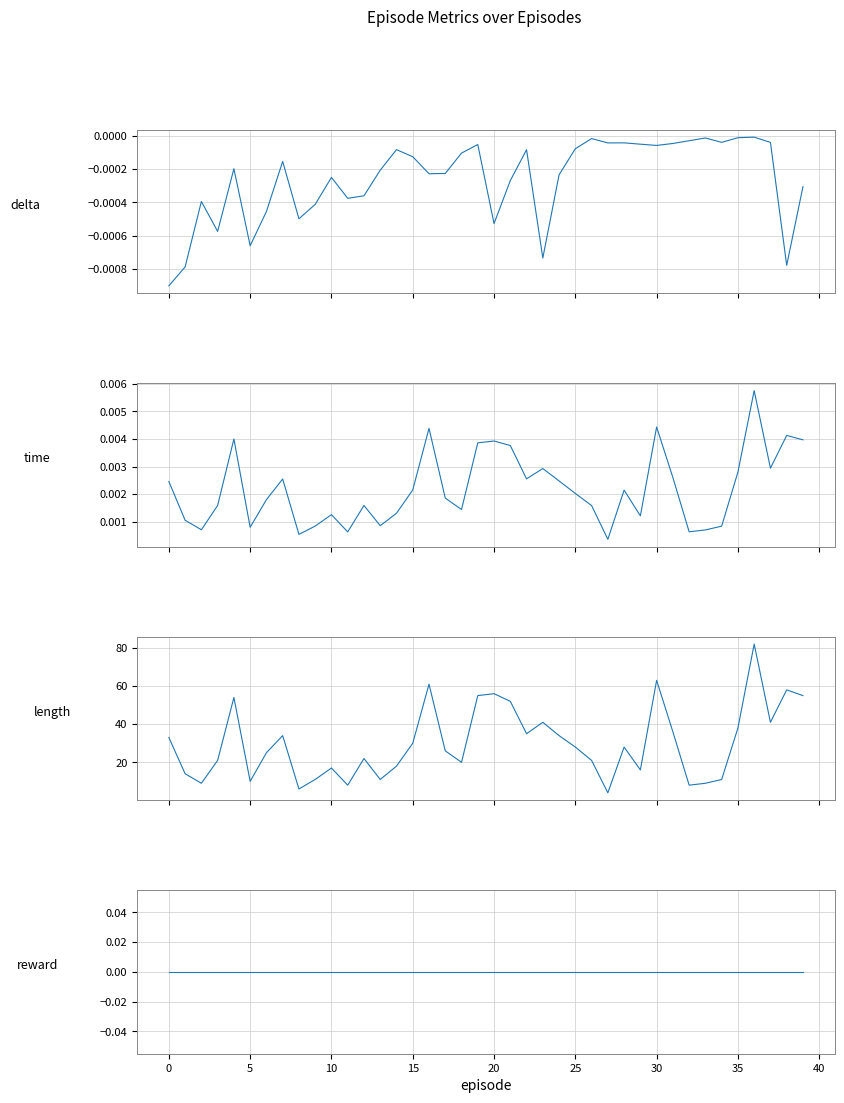

At which category is the sum across all series the highest?

36